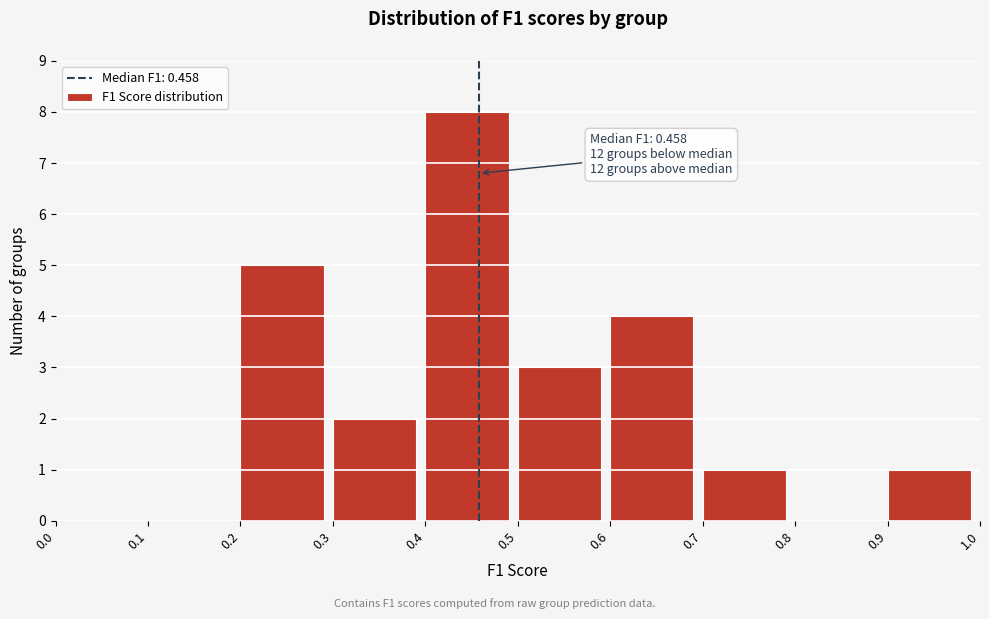

Over which range of the x-axis is the bar tallest?

0.4 to 0.5